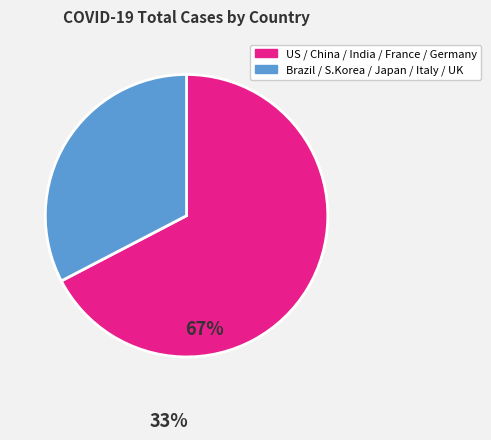

Is there any slice that represents more than half of the pie?

Yes